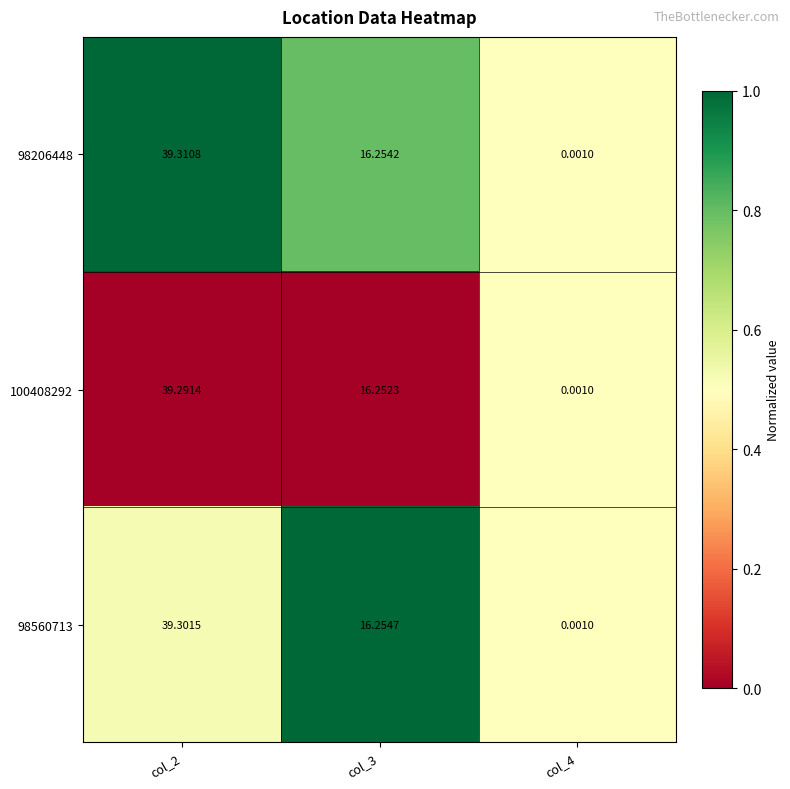

How many data points in 100408292 are less than 16?

1